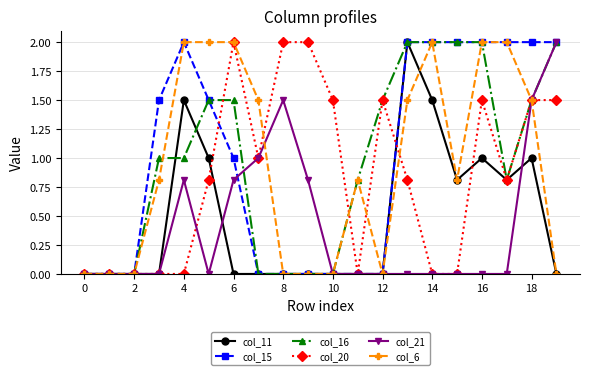

What is the greatest value displayed?

2.0